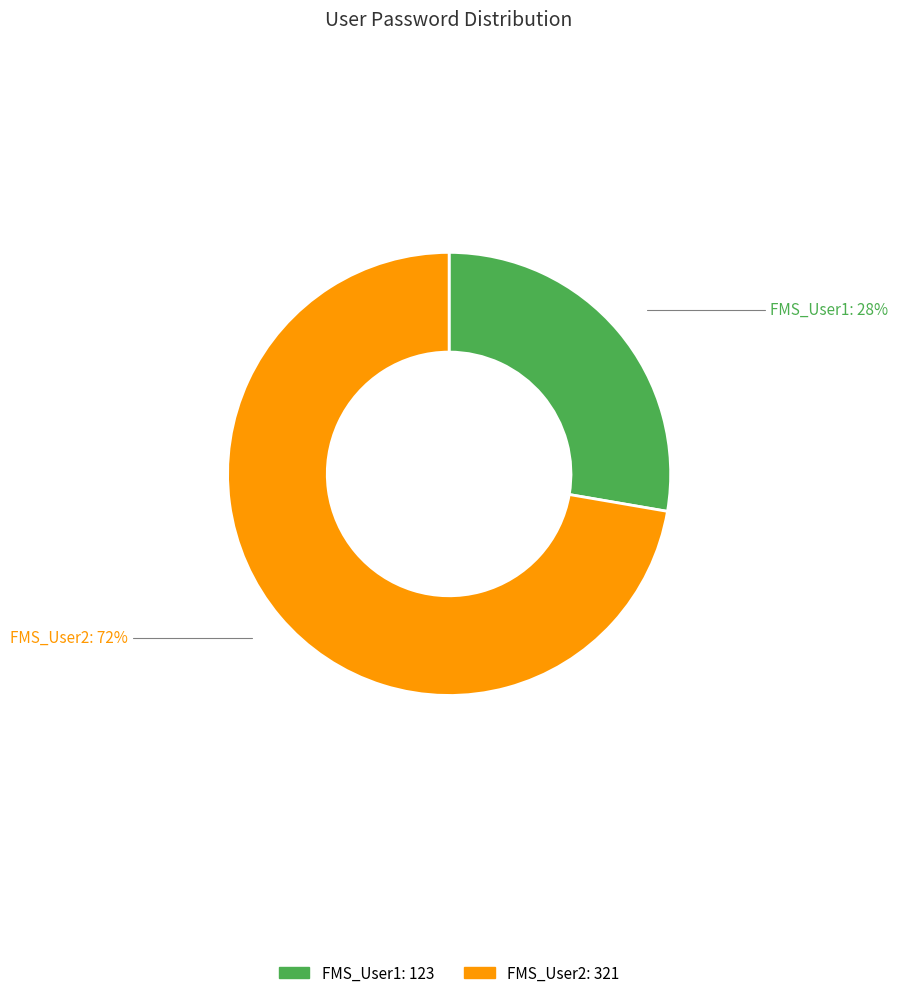

How many segments does this pie chart have?

2